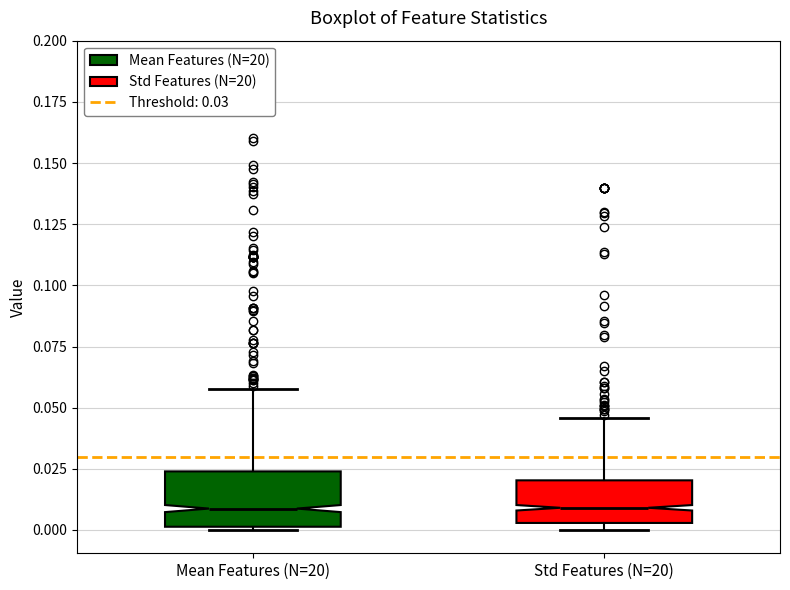

Comparing the boxes themselves (not the whiskers), which one is the tallest?

Mean Features (N=20)